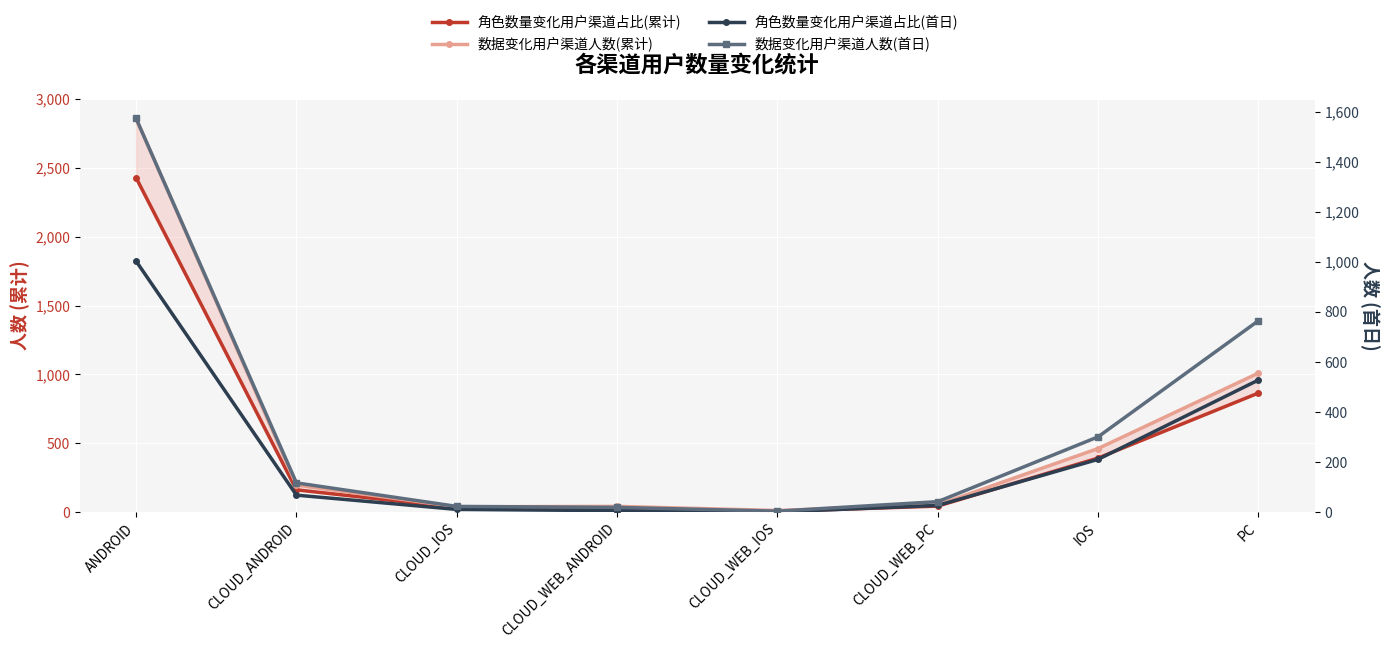

True or false: 角色数量变化用户渠道占比(累计) and 数据变化用户渠道人数(累计) intersect in this chart.

False